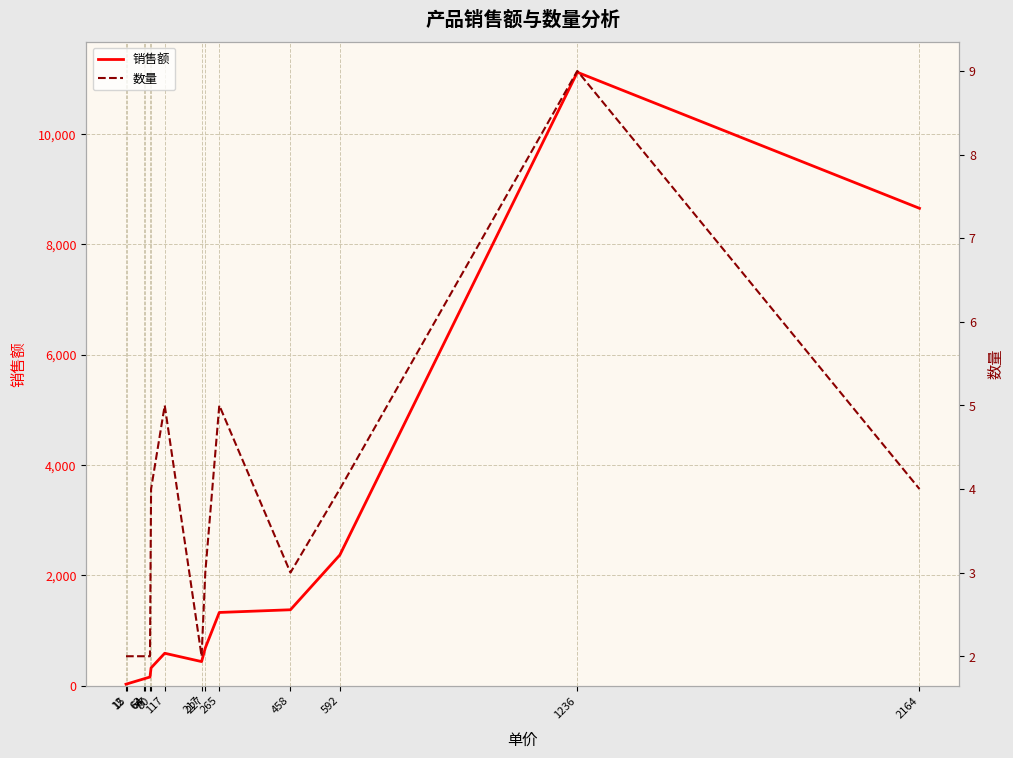

Where is the first local maximum for 销售额?

117